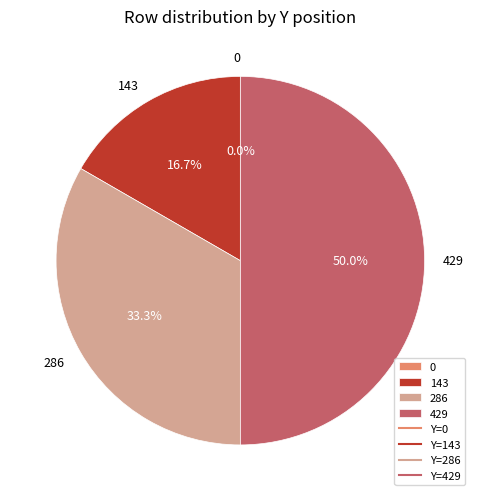

Does any single category account for the majority?

No